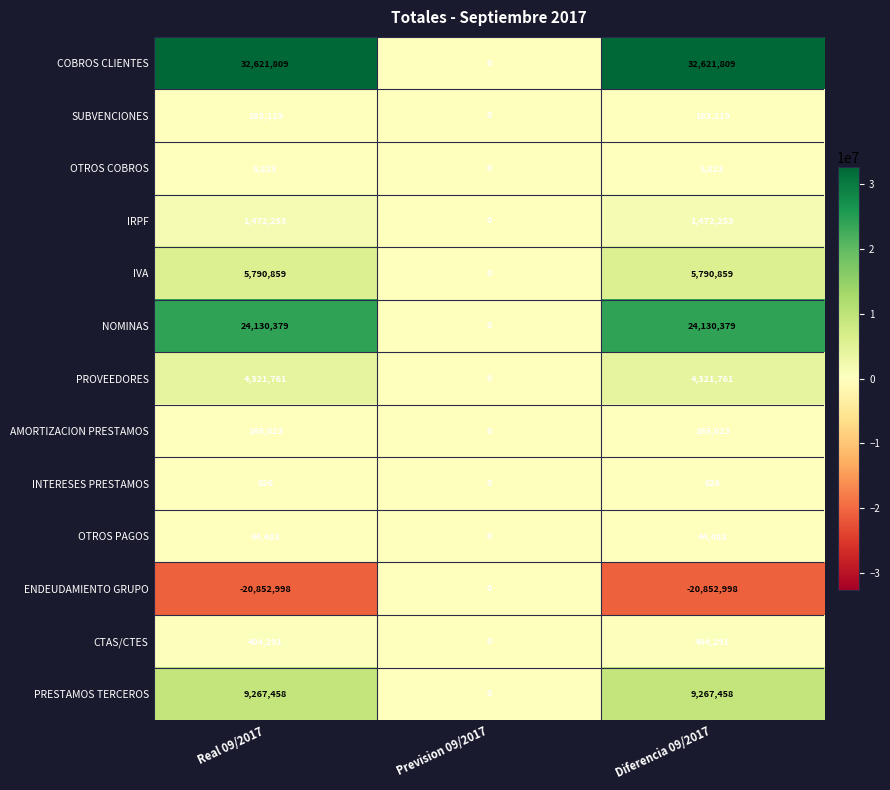

Which series has the largest total across all categories?

COBROS CLIENTES